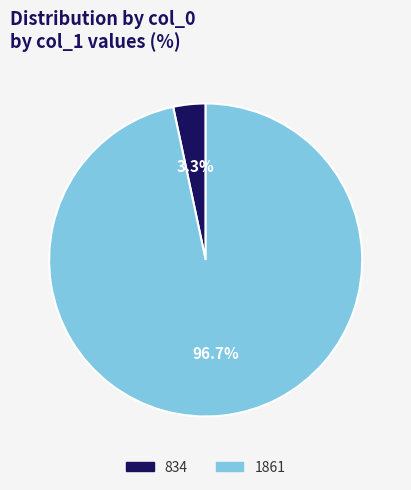

What is the largest slice in the pie chart?

1861